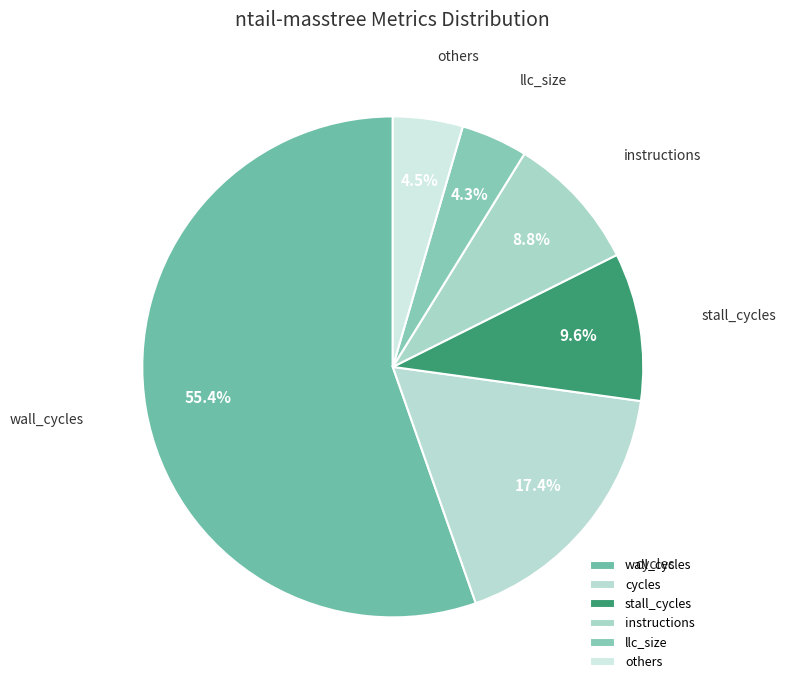

Between stall_cycles and others, which is larger?

stall_cycles